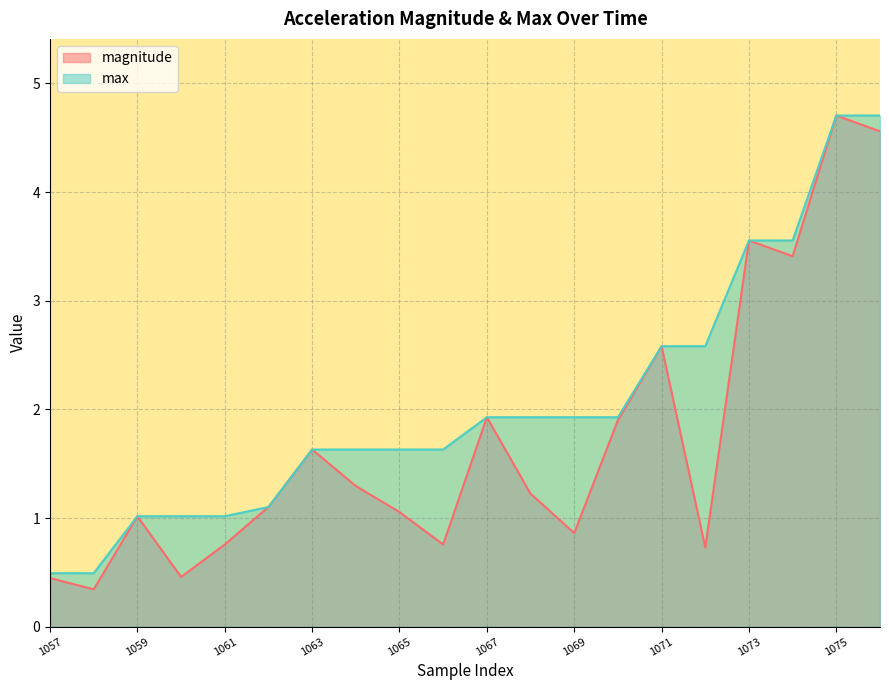

What is the maximum value shown in the chart?

4.7